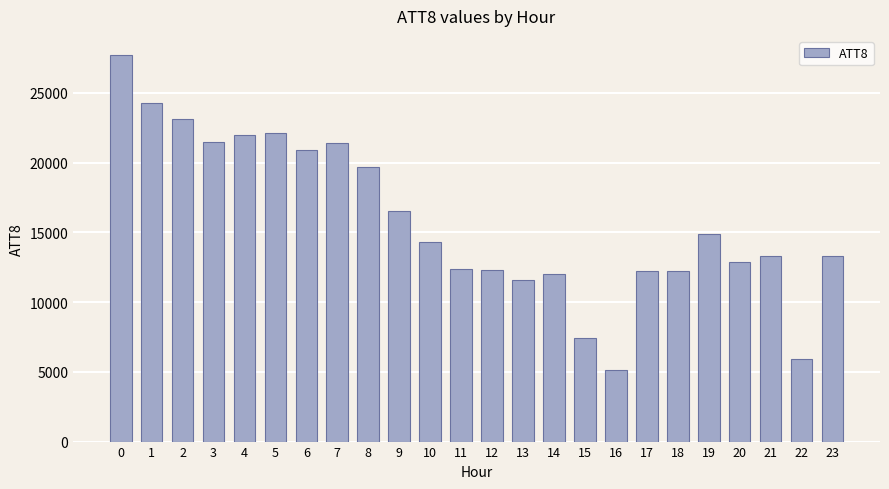

Between 5 and 12, which is larger?

5